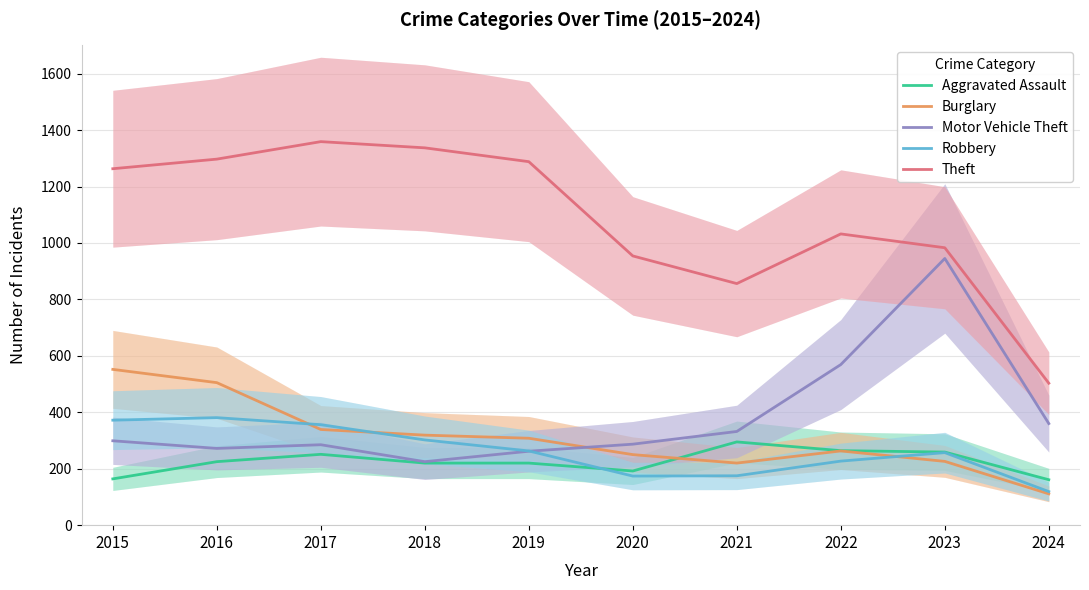

Reading left to right, list all the values displayed in this chart.

Aggravated Assault: 2015=164	2016=225	2017=251	2018=220	2019=220	2020=192	2021=295	2022=264	2023=259	2024=161
Burglary: 2015=552	2016=505	2017=339	2018=319	2019=308	2020=250	2021=220	2022=263	2023=226	2024=111
Motor Vehicle Theft: 2015=299	2016=272	2017=285	2018=225	2019=262	2020=287	2021=332	2022=569	2023=945	2024=360
Robbery: 2015=372	2016=381	2017=356	2018=302	2019=263	2020=174	2021=175	2022=227	2023=257	2024=119
Theft: 2015=1263	2016=1297	2017=1359	2018=1337	2019=1288	2020=954	2021=856	2022=1032	2023=983	2024=503